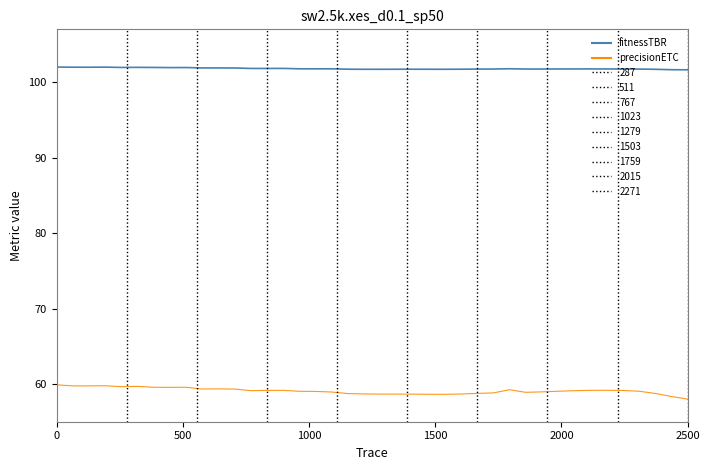

What is the maximum value shown in the chart?

102.0